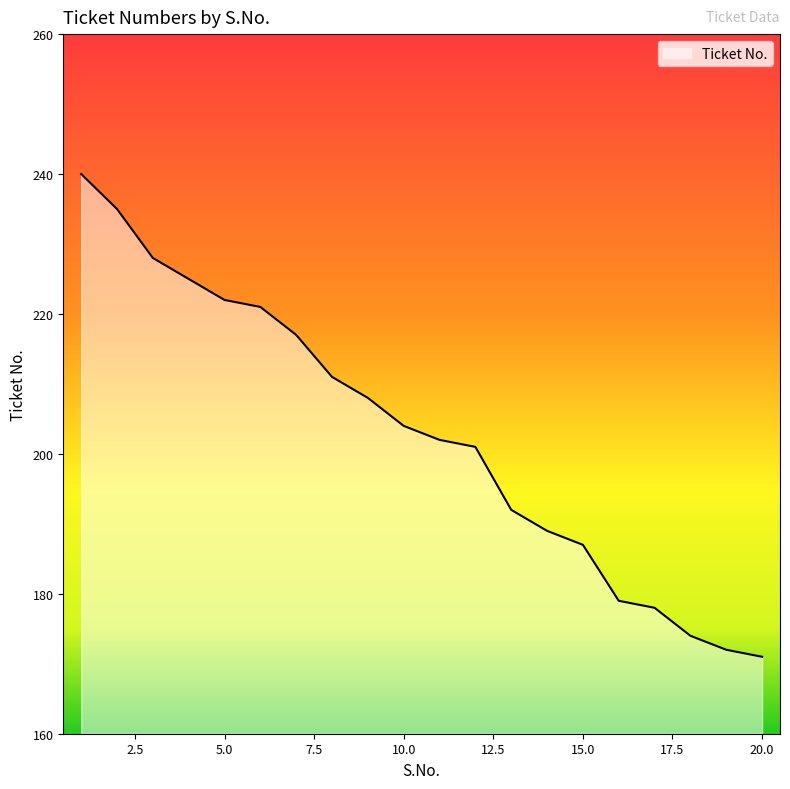

What is the smallest value displayed?

171